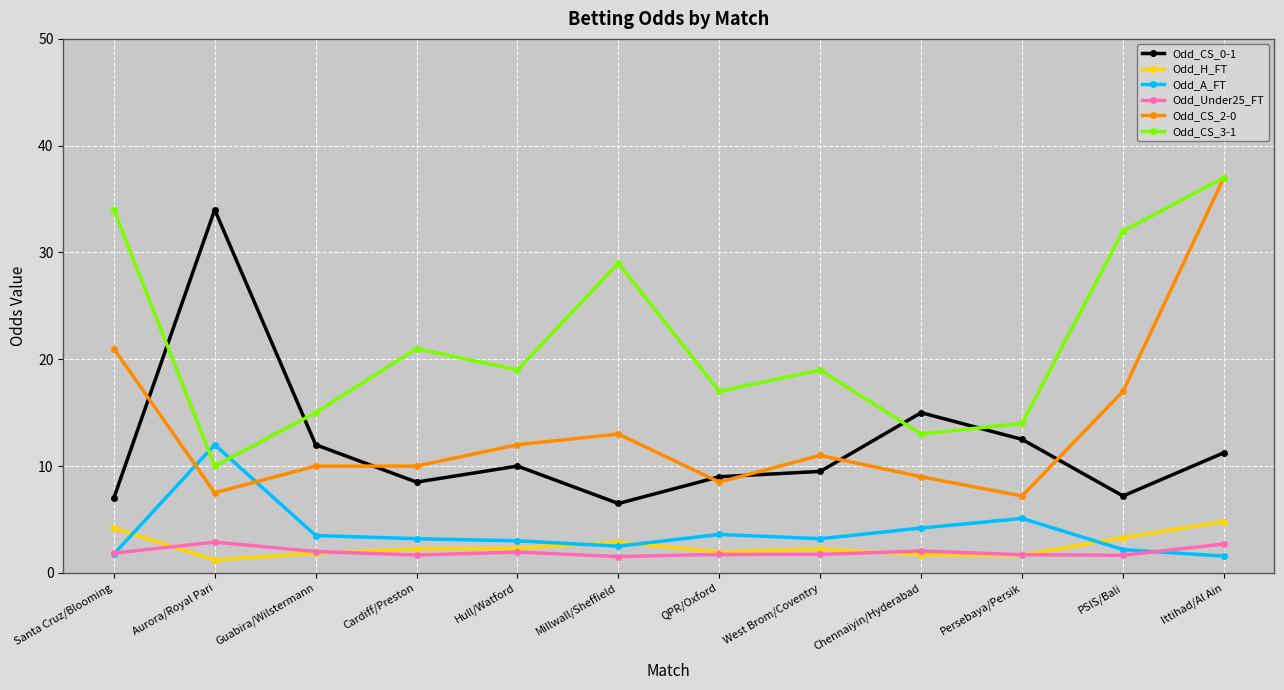

What is the difference between the second highest and minimum values in the Odd_A_FT series?

3.5